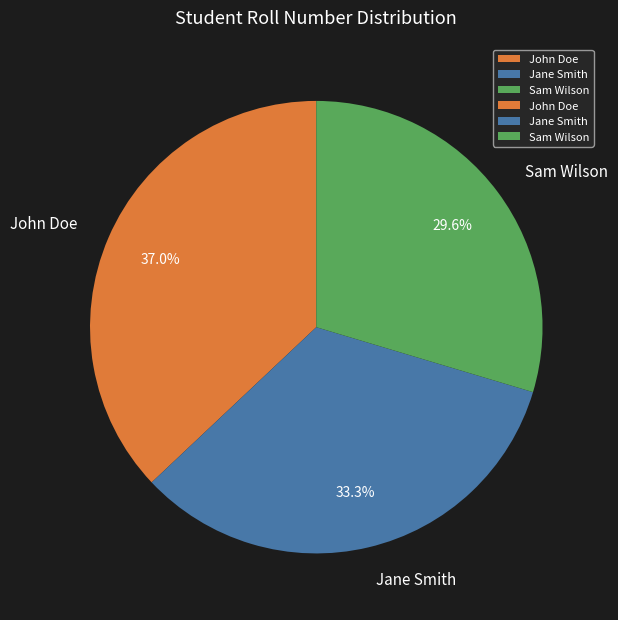

Do Jane Smith and John Doe together represent more than half of the pie?

Yes